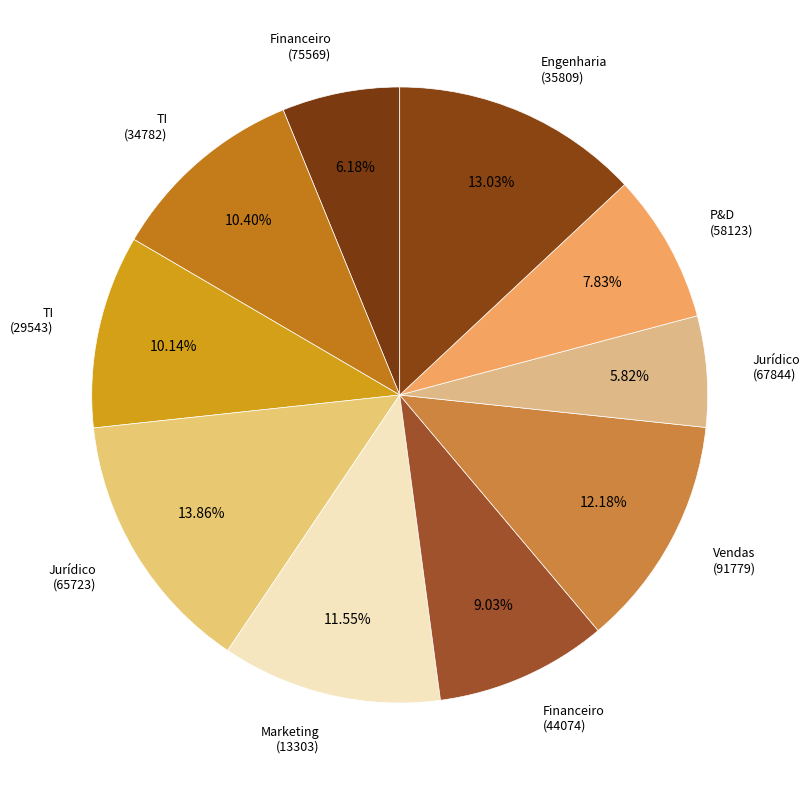

Count the number of slices in the pie.

10